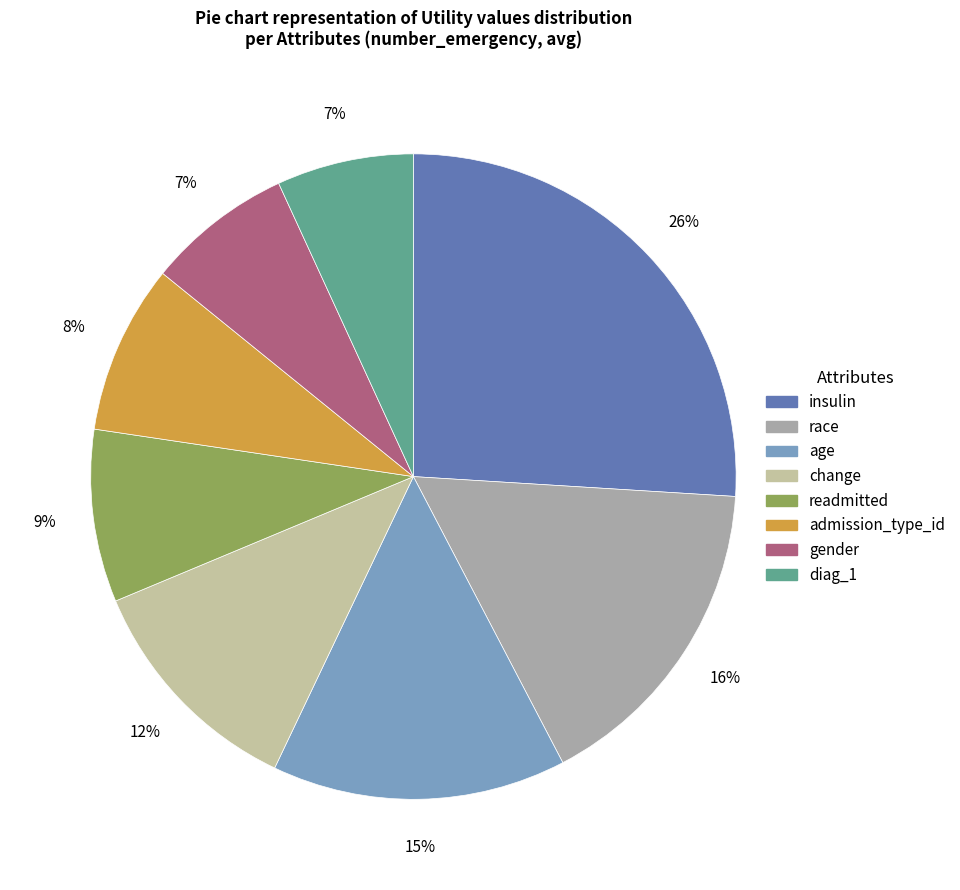

What is the largest slice in the pie chart?

insulin